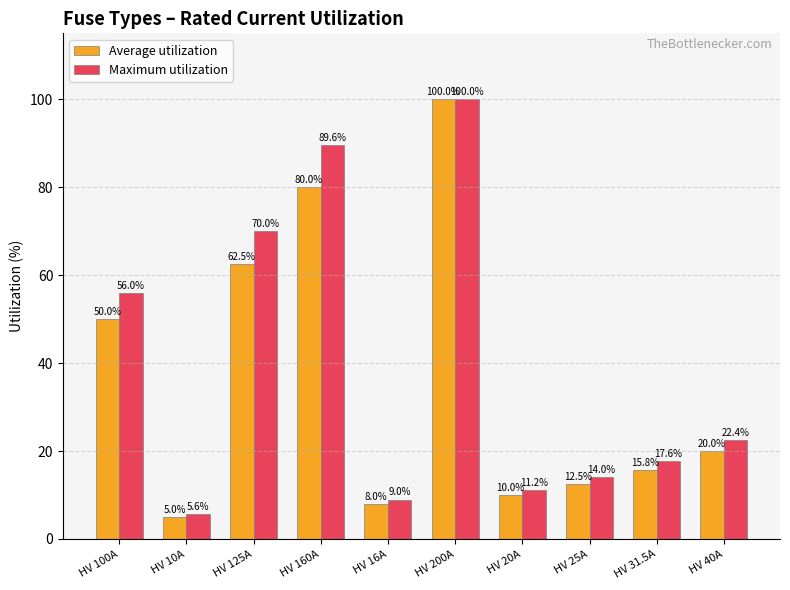

What is the difference between the highest and lowest values at HV 40A?

2.4